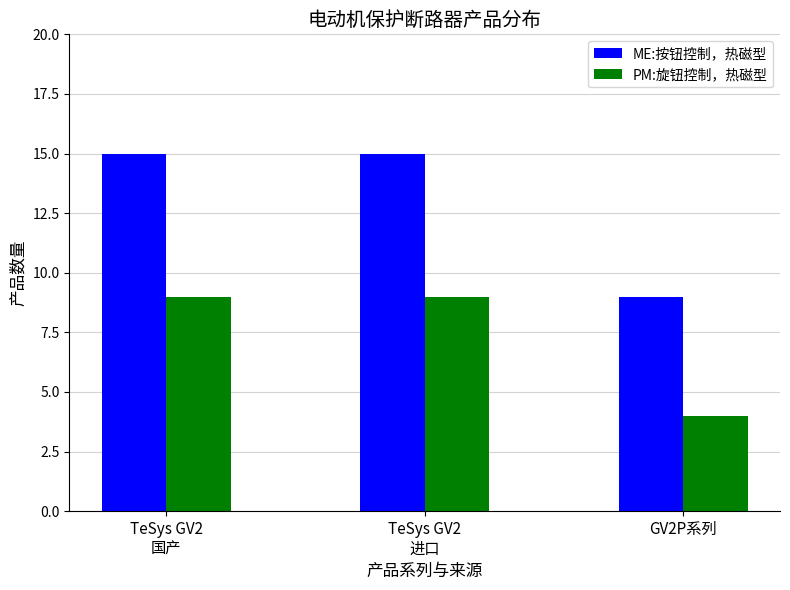

How many PM:旋钮控制，热磁型 values are between 4 and 9?

3